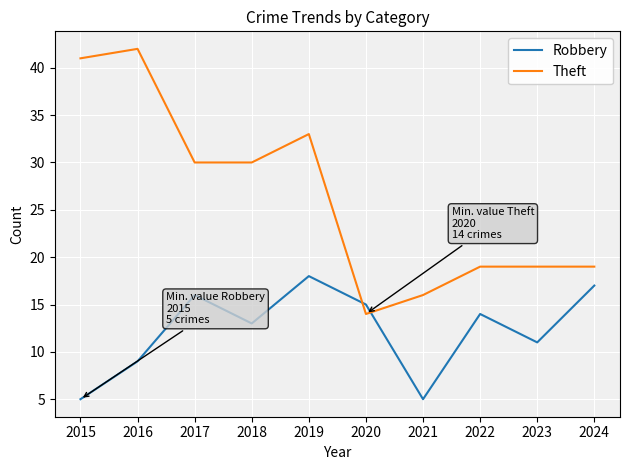

True or false: Robbery has a value of 22 at 2017.

False